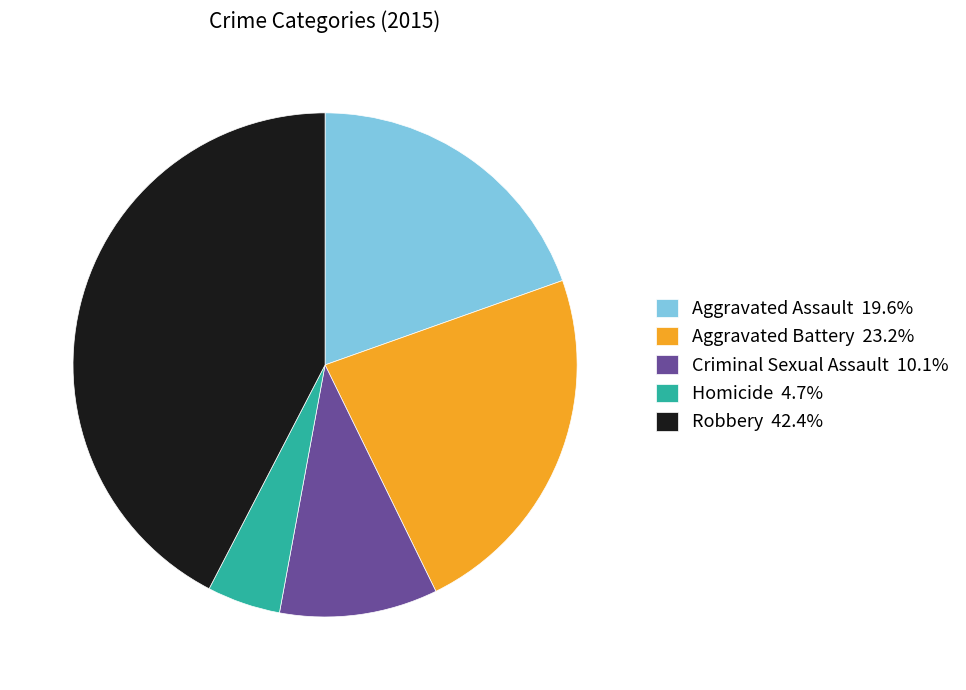

Which slice is the largest?

Robbery